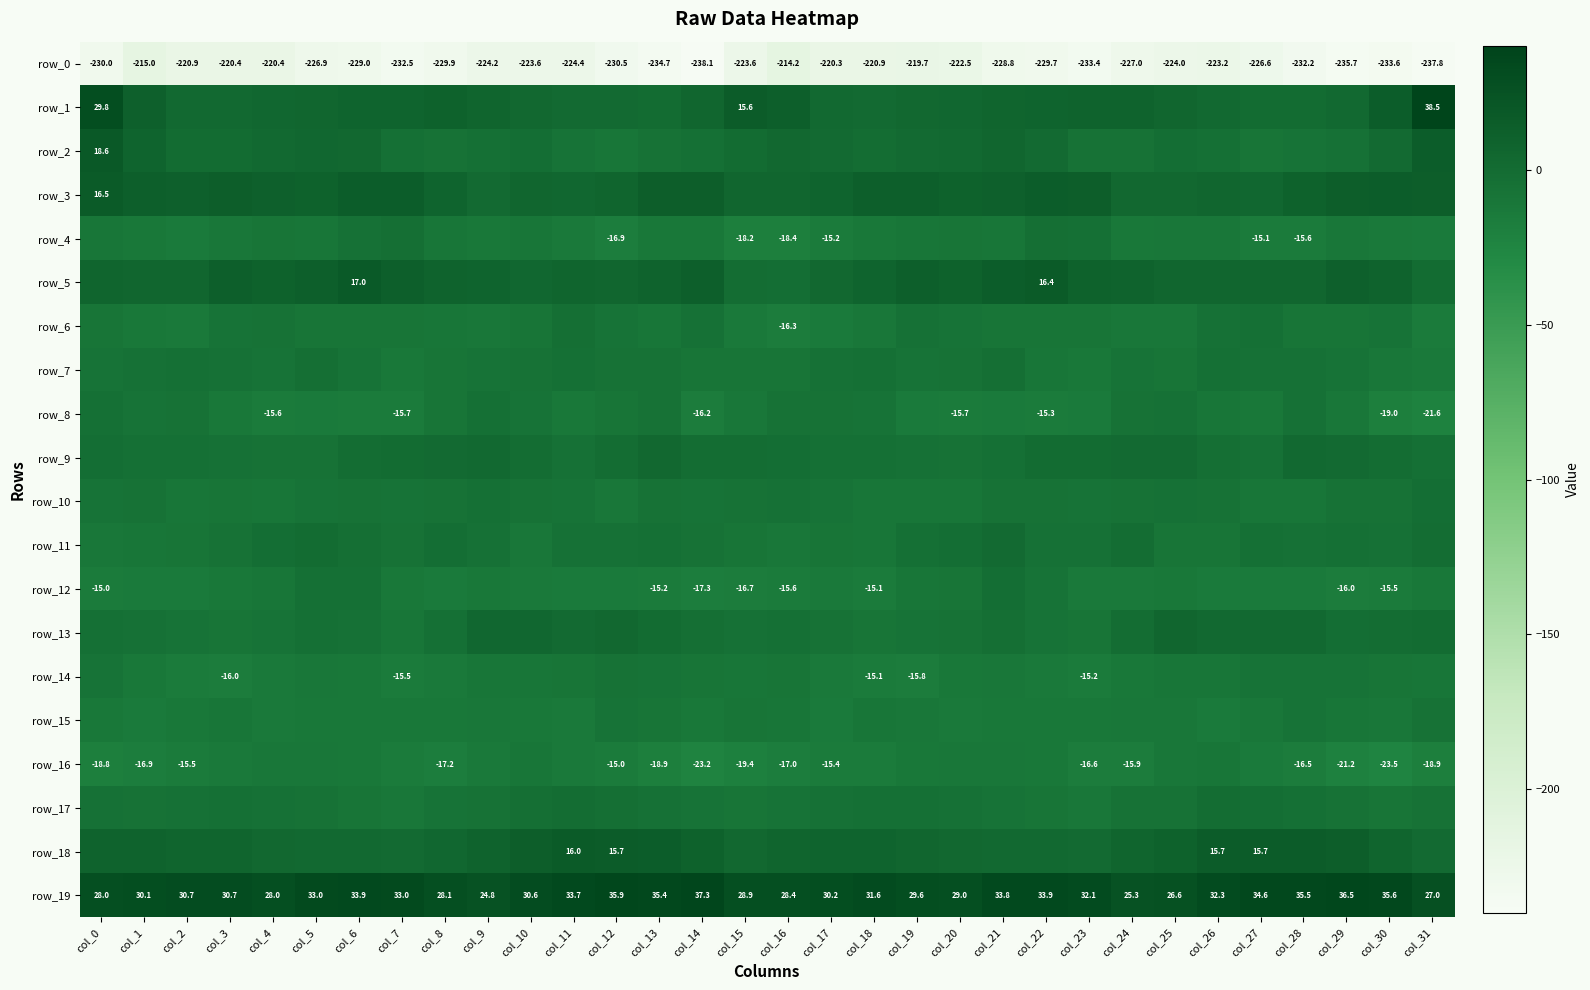

At how many categories does at least one series exceed -88?

32